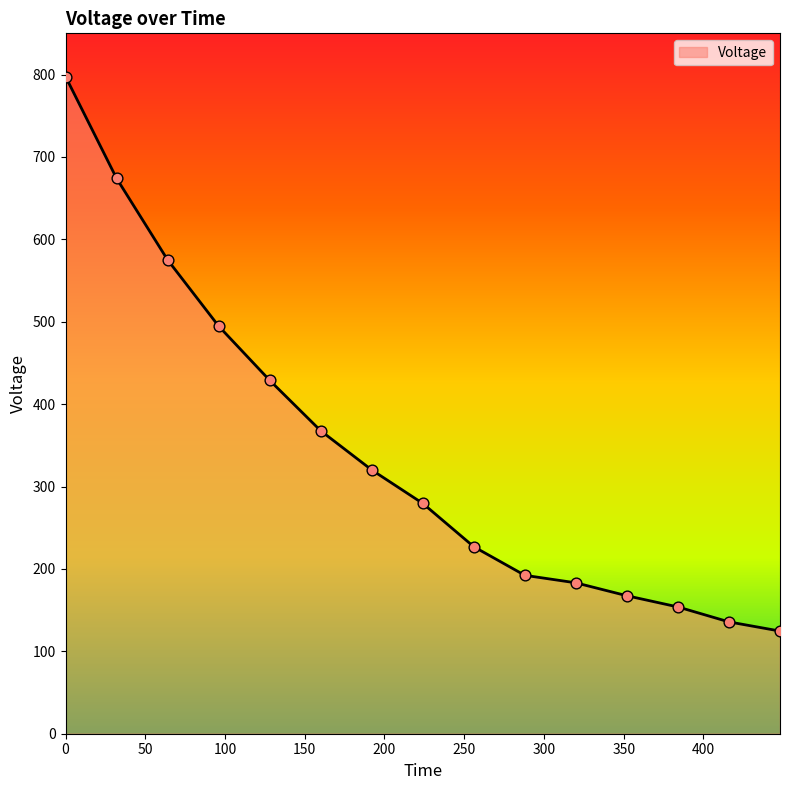

What is the minimum value shown in the chart?

124.6